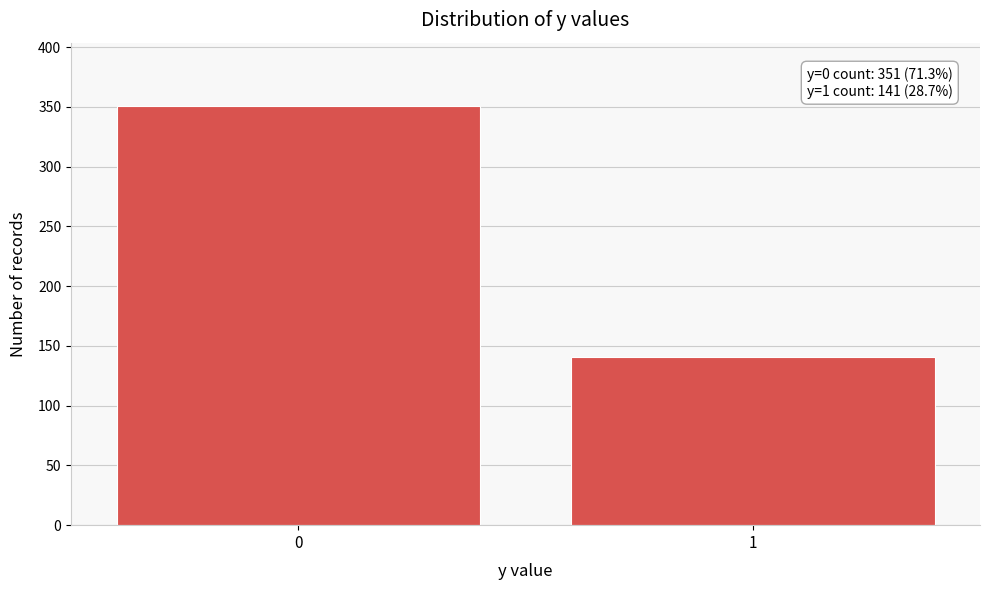

Reading left to right, extract all data points from this chart.

351	141